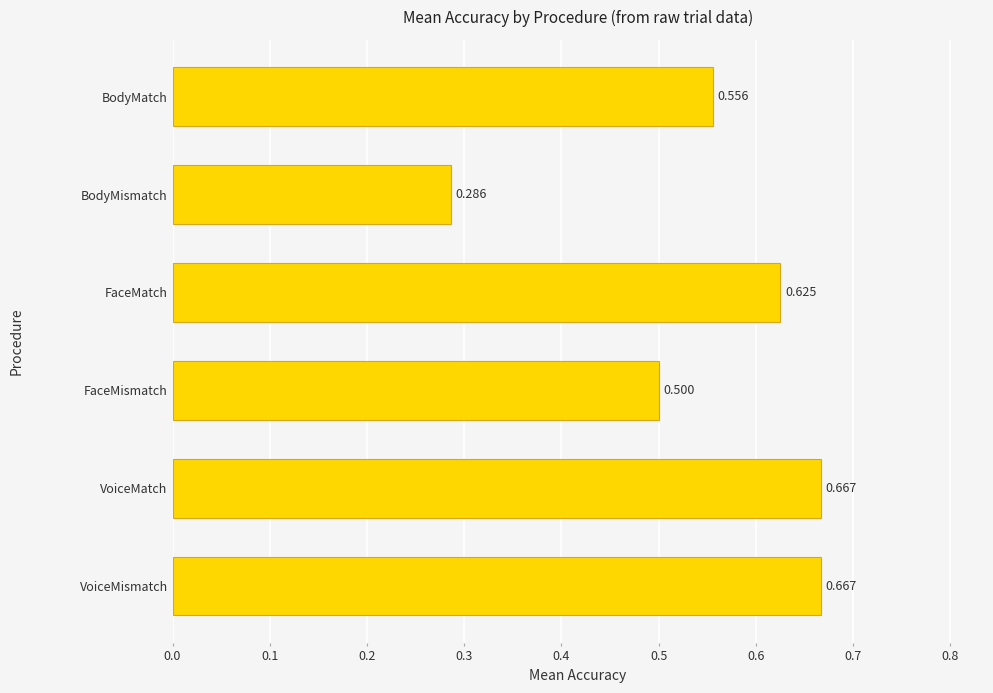

Between BodyMismatch and VoiceMatch, which is larger?

VoiceMatch